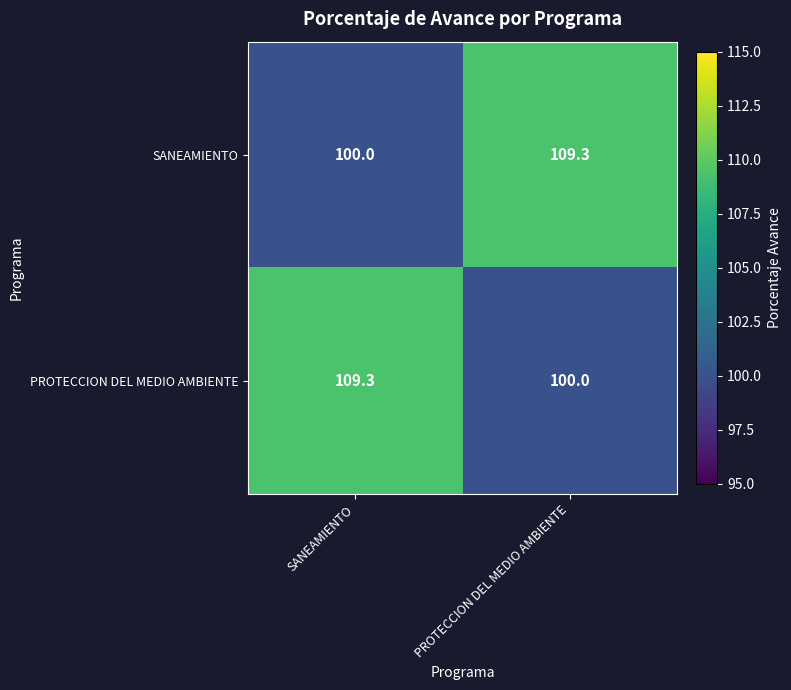

What is the spread (max minus min) of values at PROTECCION DEL MEDIO AMBIENTE?

9.3